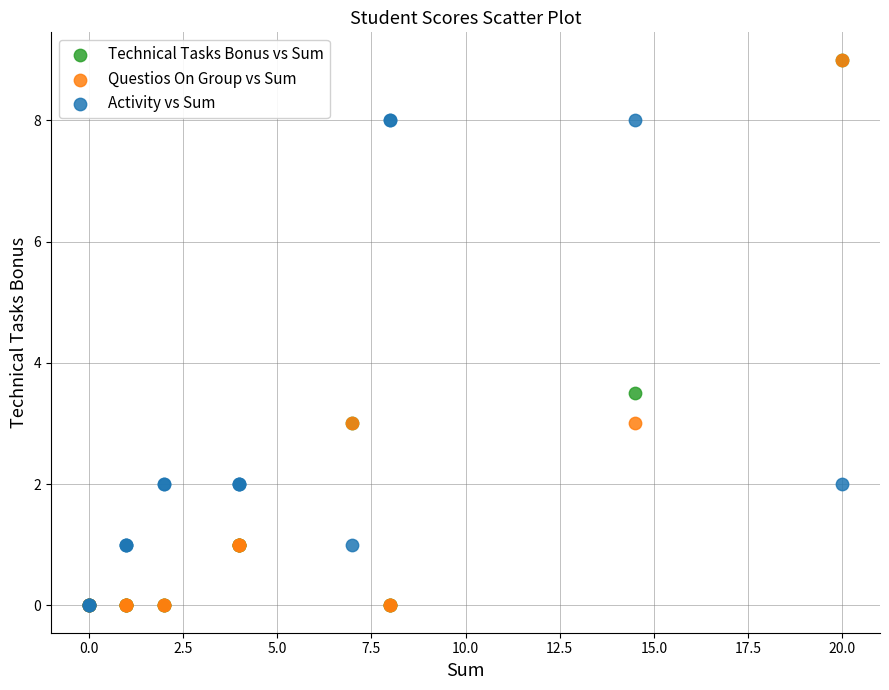

In the Activity vs Sum series, what Y value is closest to 4?

2.0